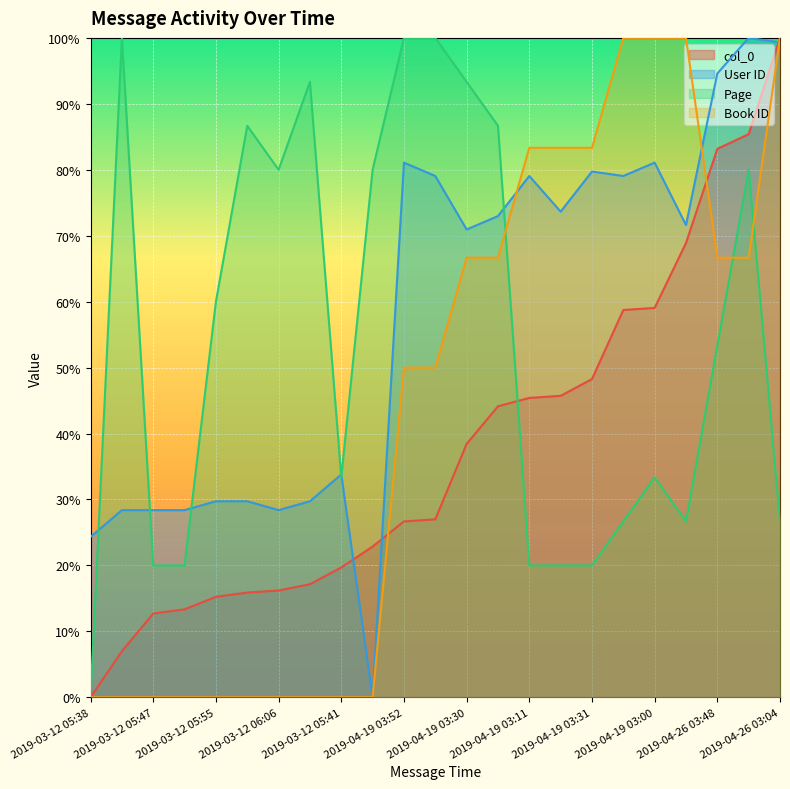

Does the chart display data point markers on the line(s)?

No